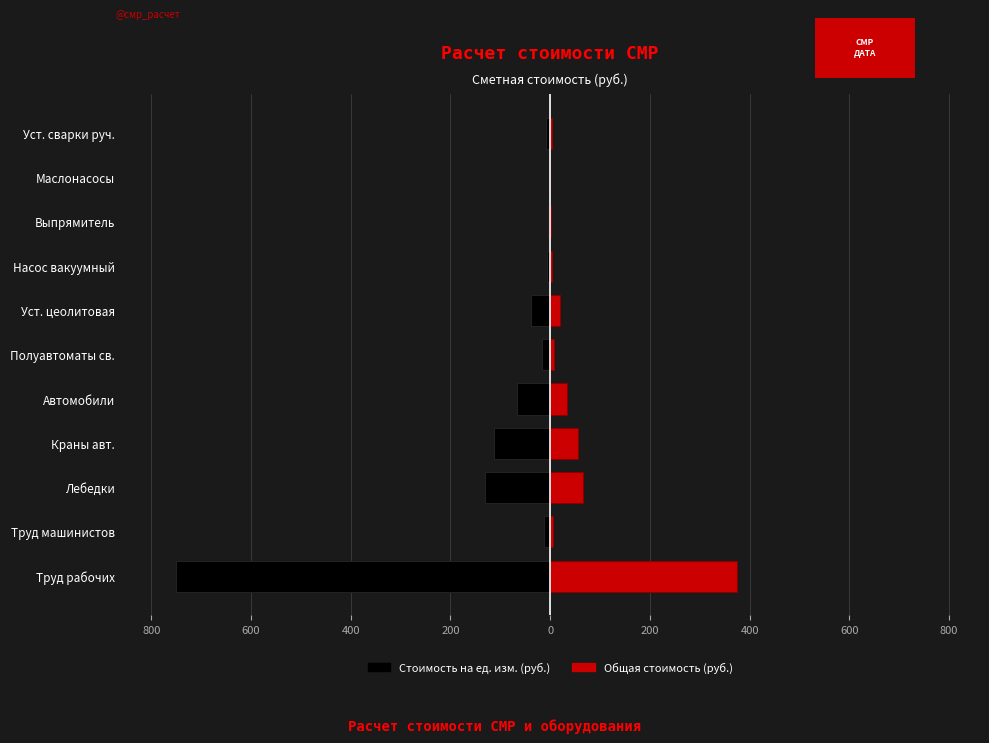

Is it true that Стоимость (ед.изм.) equals -16.4 at Полуавтоматы св.?

True